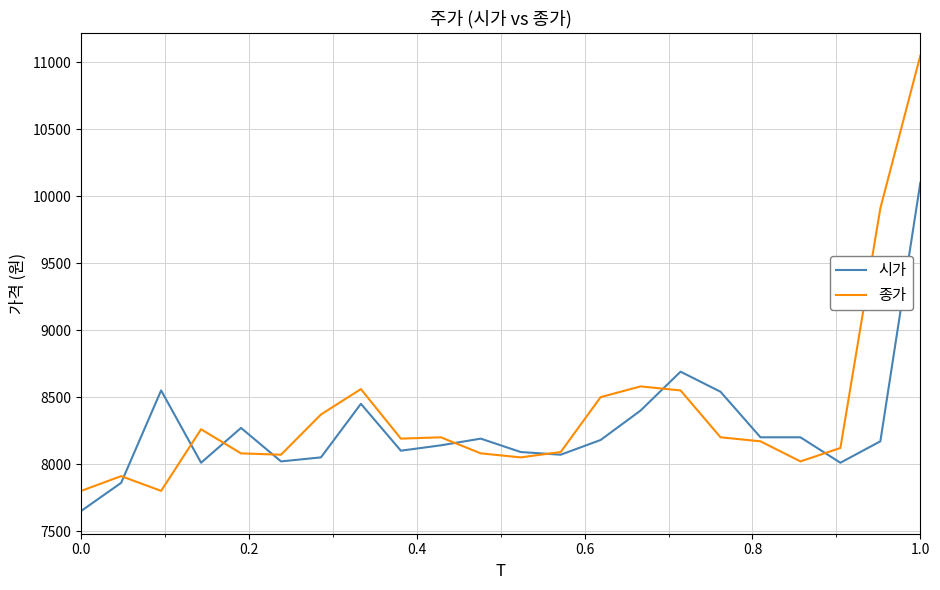

What are all the series names shown in the legend?

시가, 종가